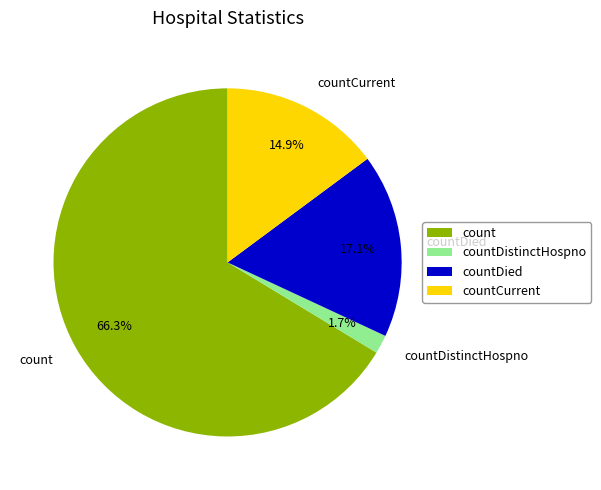

Which has a higher value, count or countDistinctHospno?

count